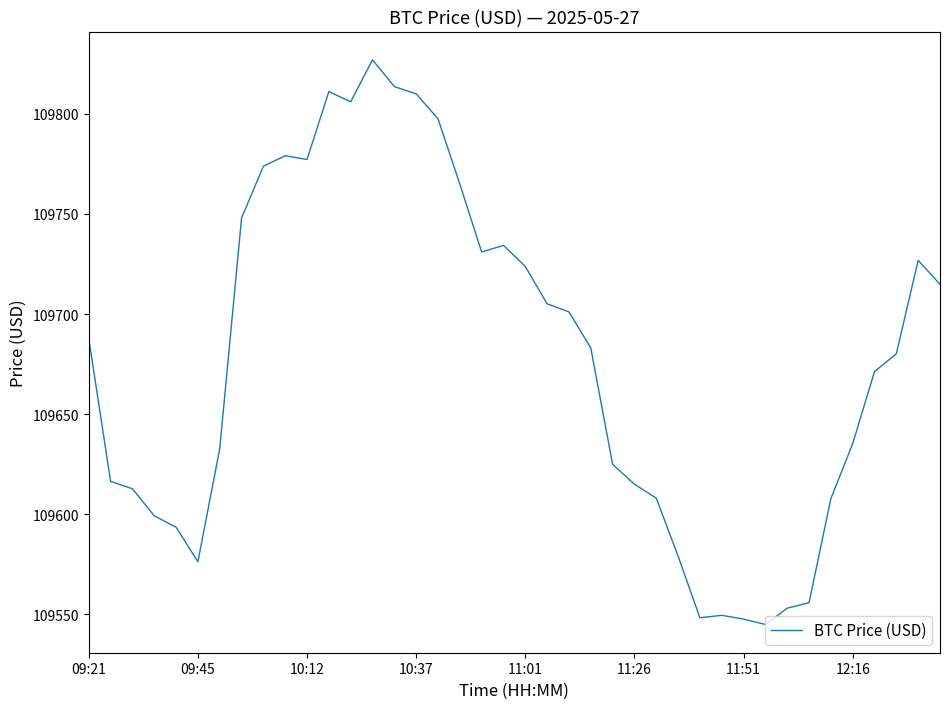

What is the sum of all values?

4387067.1